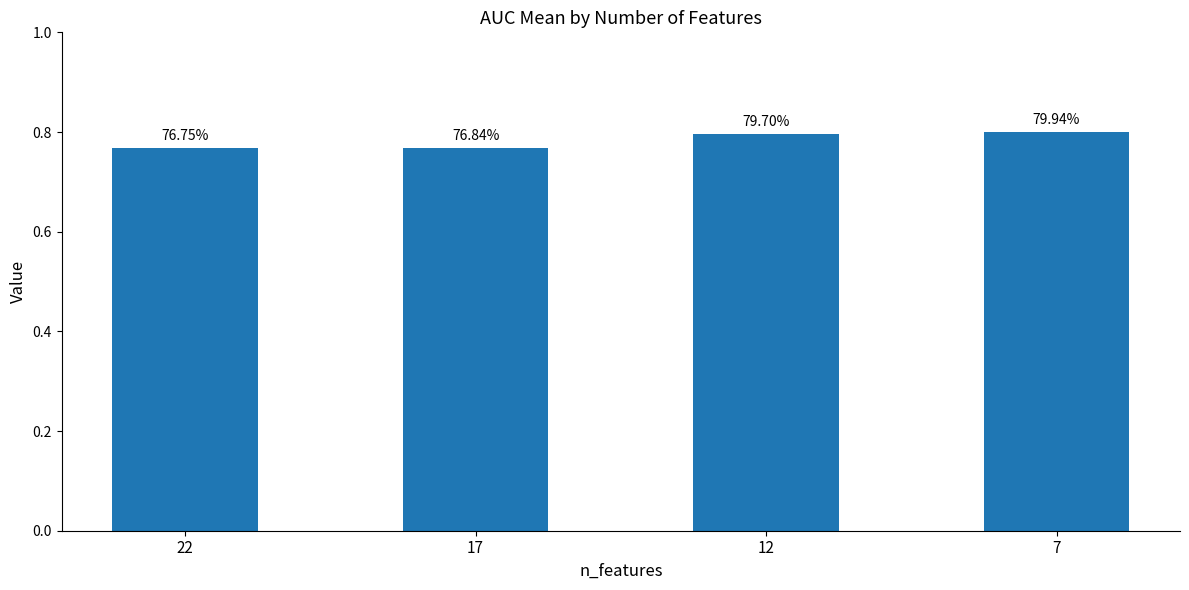

How many bars are there in total?

4